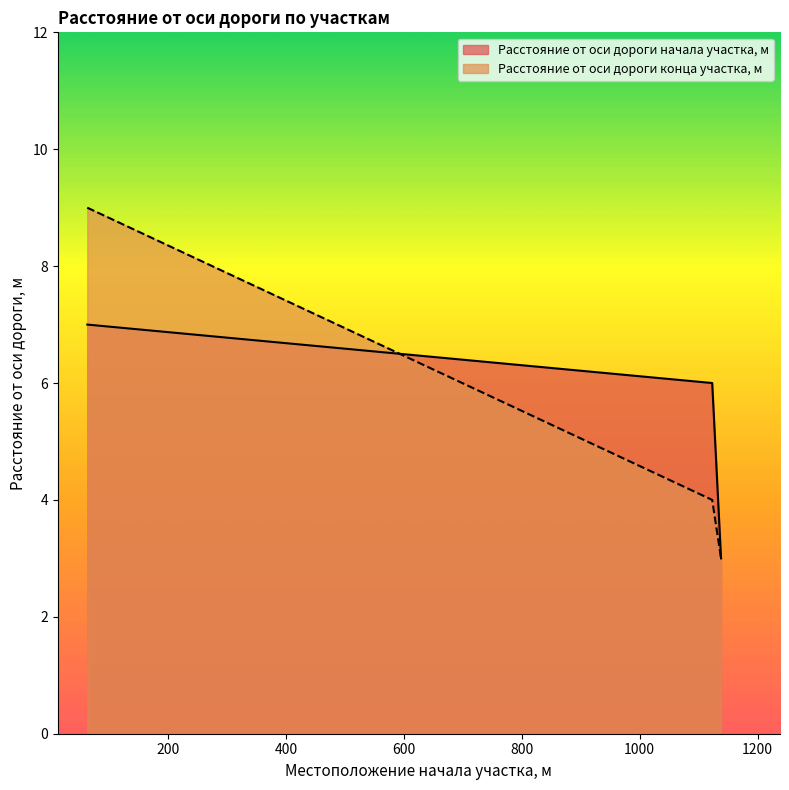

Which series has the widest spread of values?

Расстояние от оси дороги конца участка, м